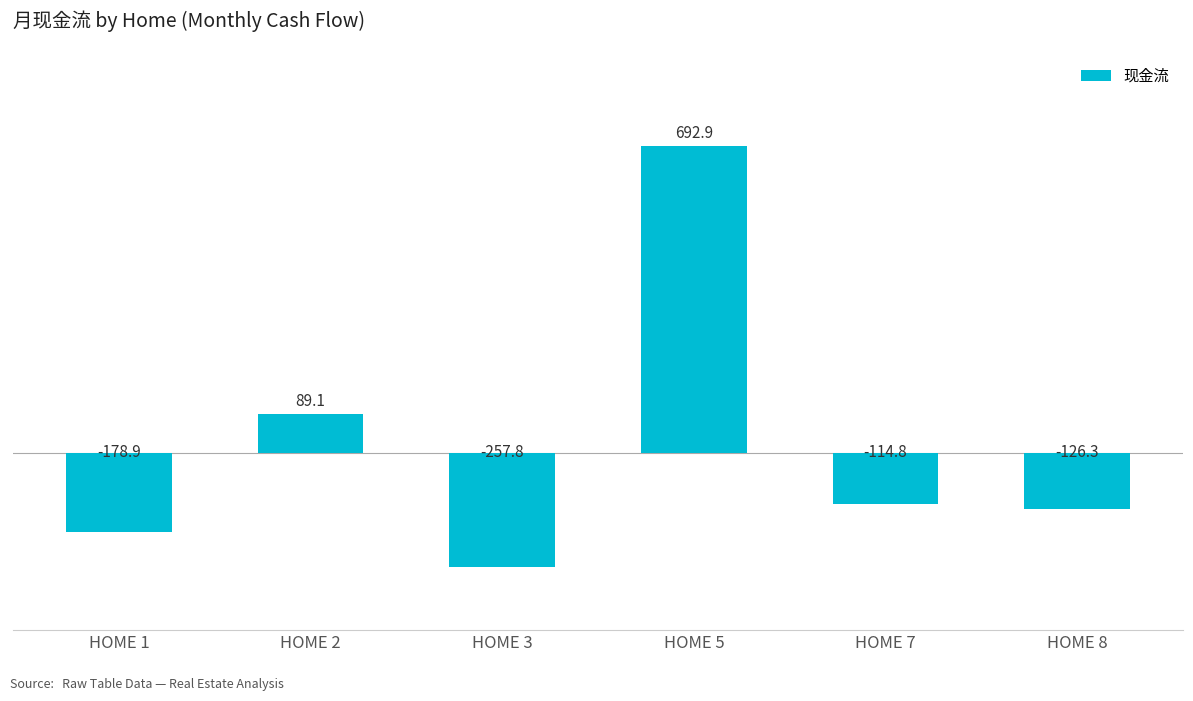

What is the value of the 2nd bar from the left?

89.1